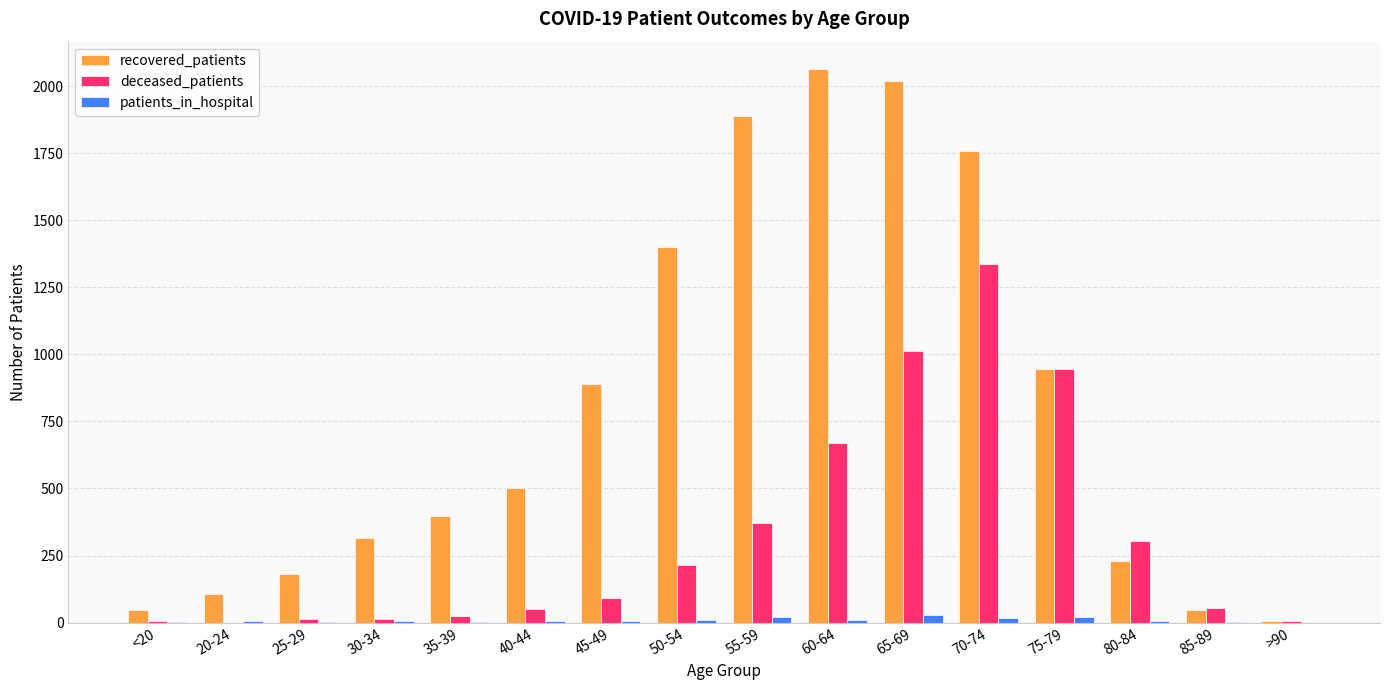

The value of recovered_patients at 60-64 is 2063. True or false?

True